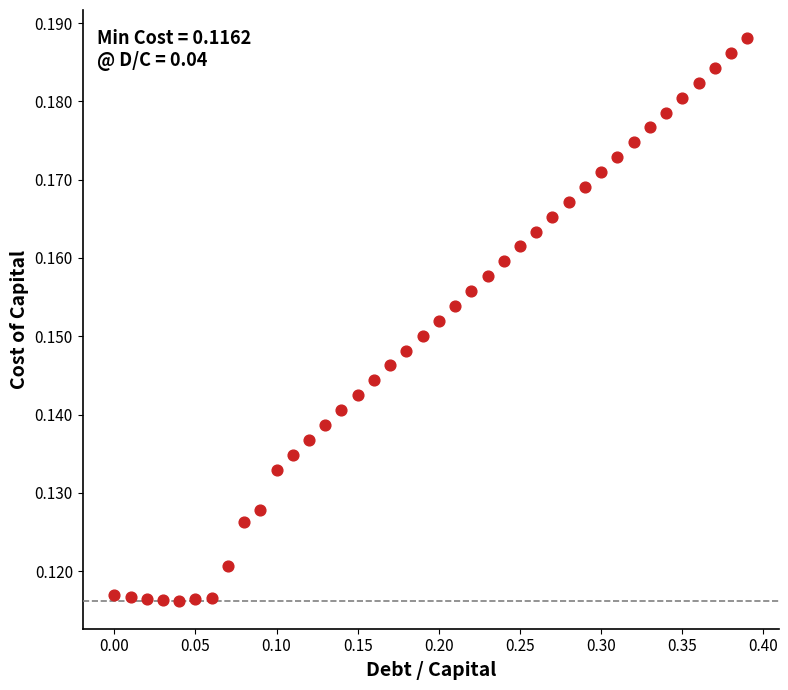

What is the range of X values (max minus min)?

0.4